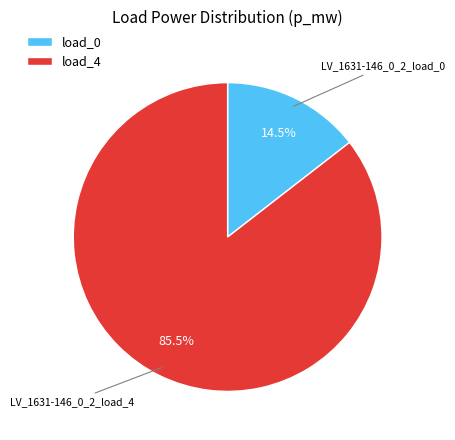

Is there any slice that represents more than half of the pie?

Yes